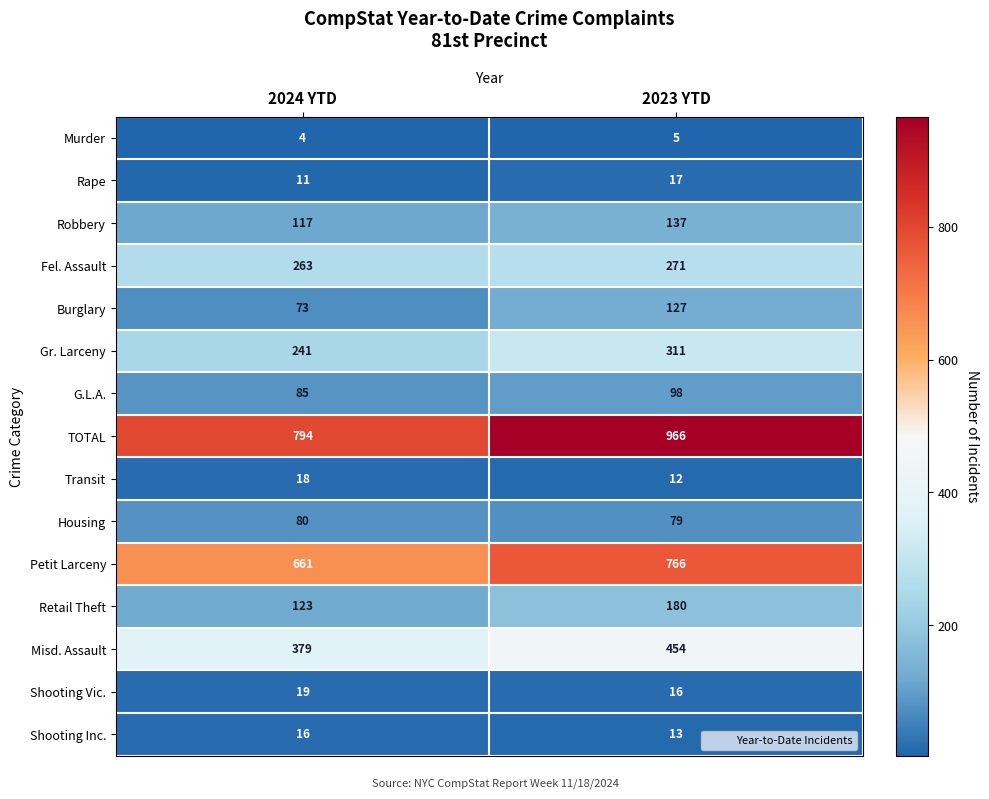

What is the sum of the Burglary values at 2024 YTD and 2023 YTD?

200